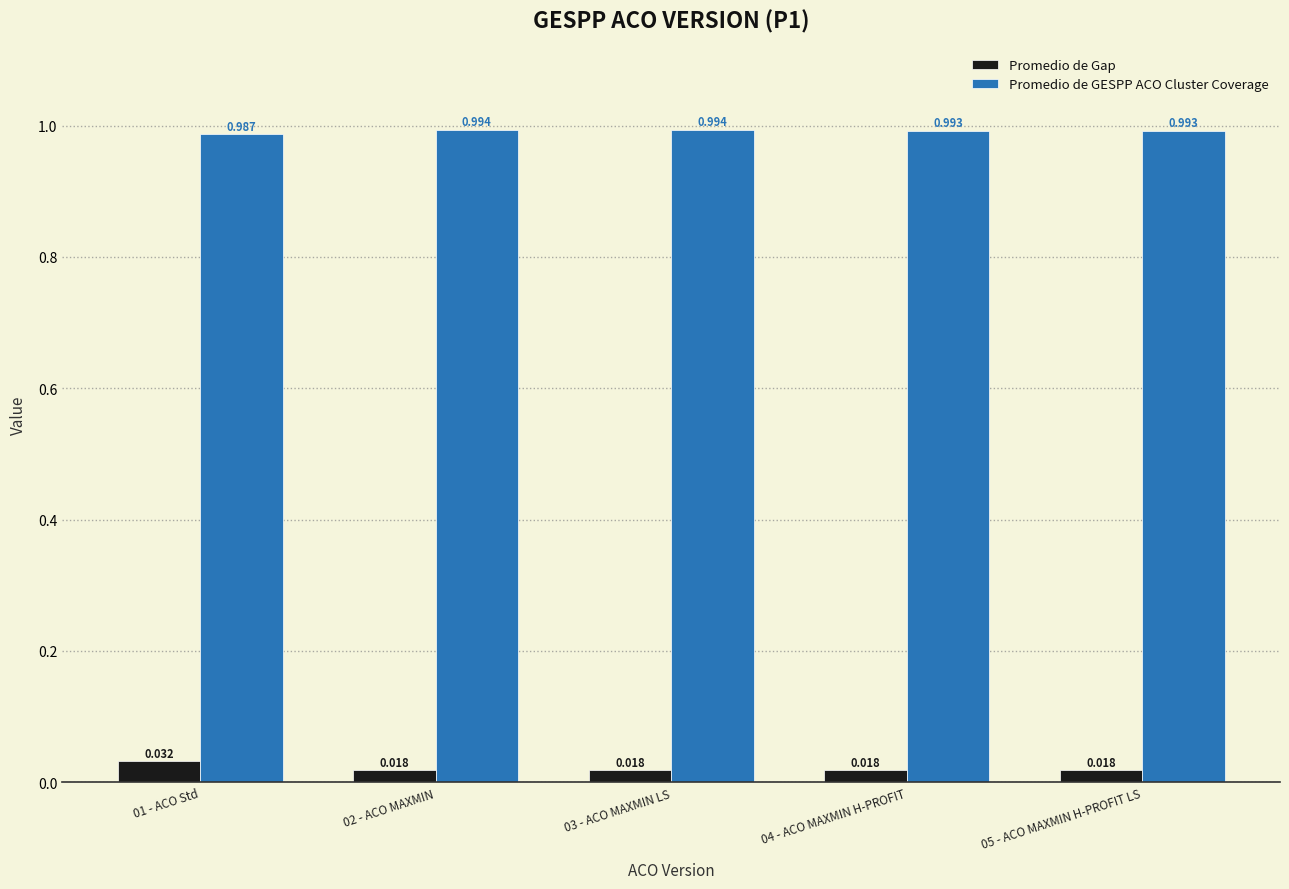

Count the Promedio de GESPP ACO Cluster Coverage values in the range 0 to 1.

5